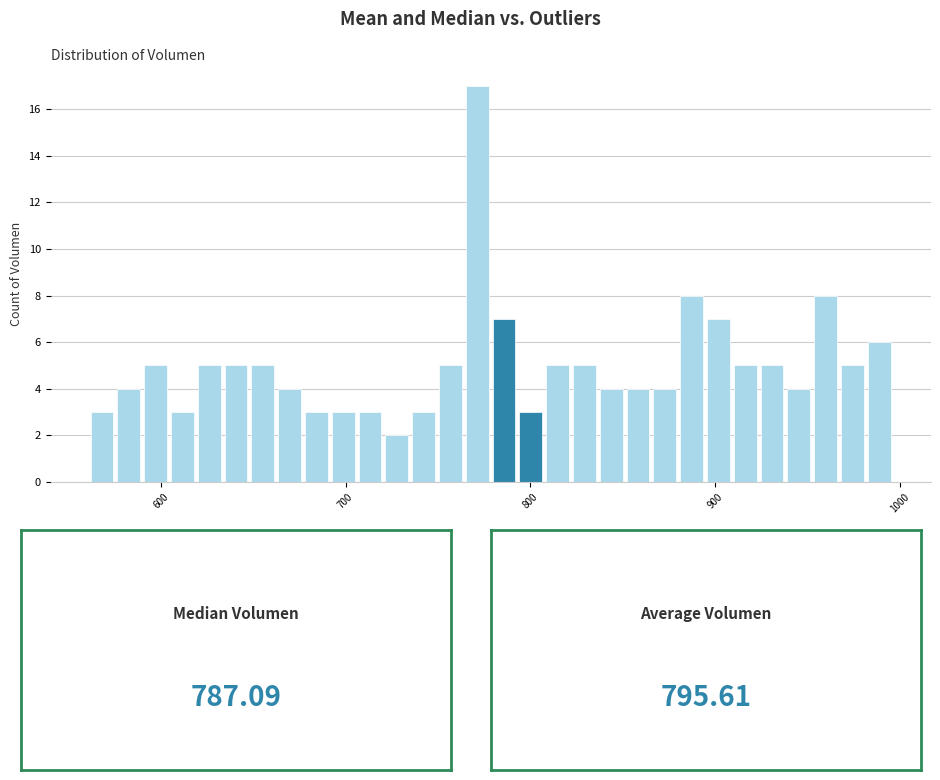

Read against the x-axis, roughly where is the centre of the tallest bar?

770